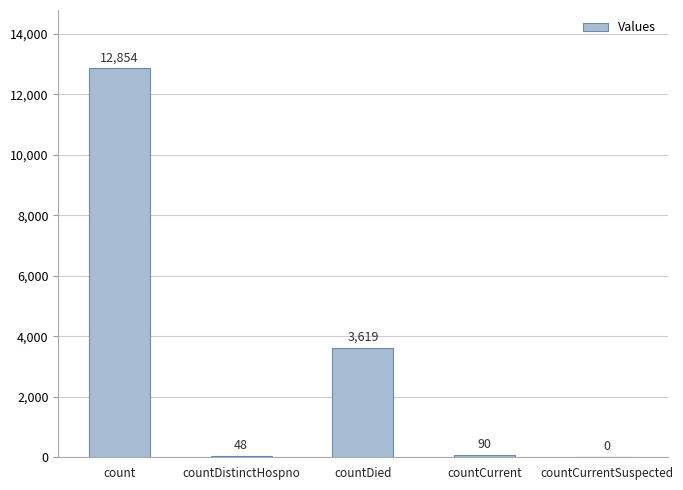

What is the greatest value displayed?

12854